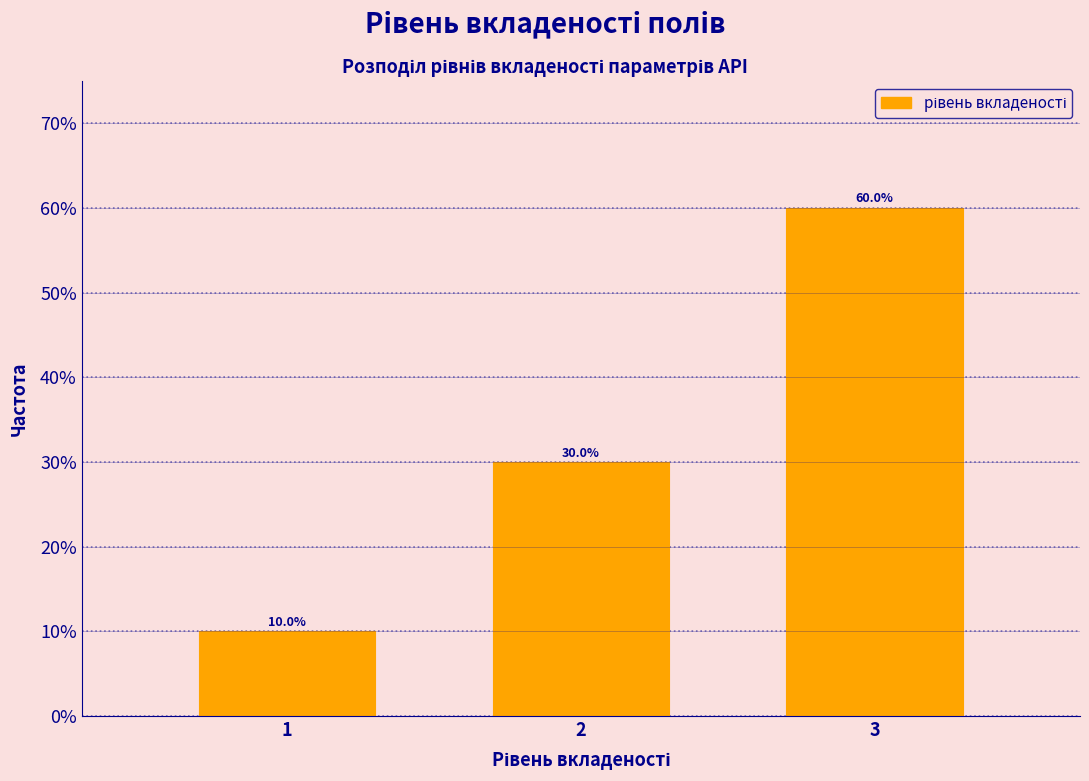

Does the chart contain any negative values?

No